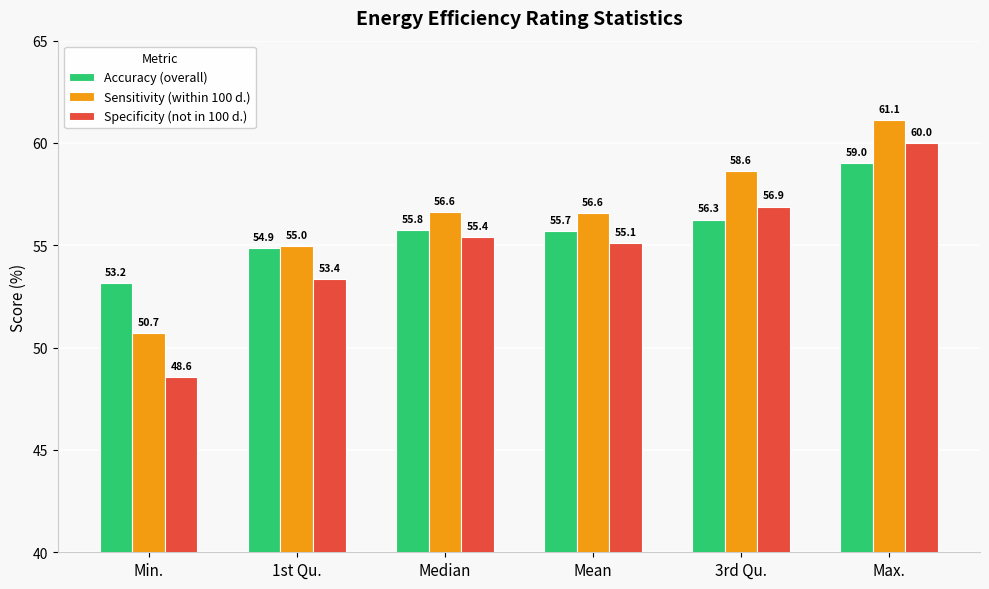

What is the value of the Sensitivity (within 100 d.) bar at the 6th from the left?

61.1